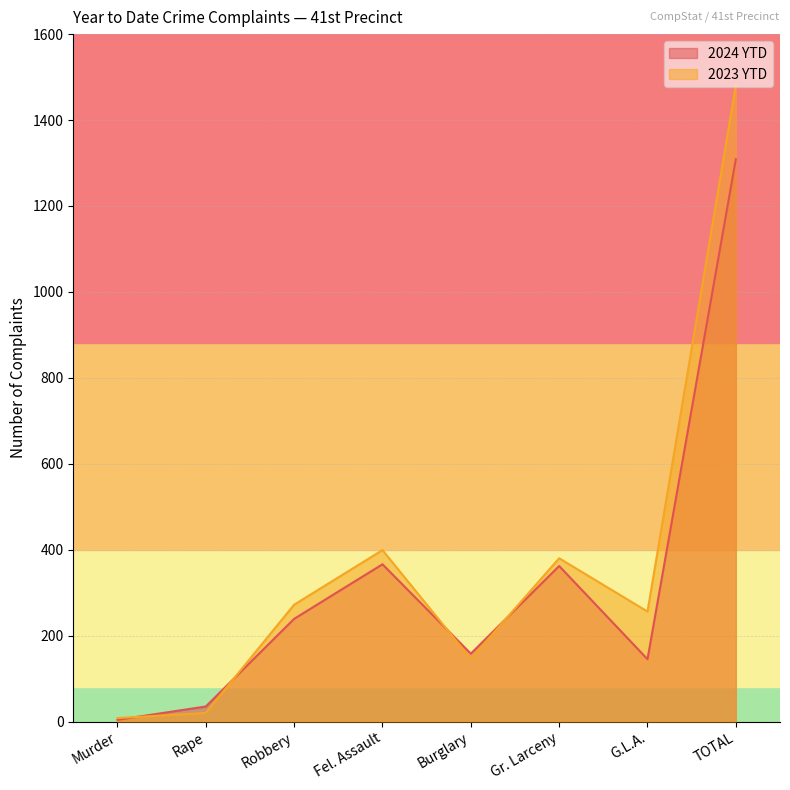

What is the approximate value of 2024 YTD at Gr. Larceny, to the nearest 100?

400